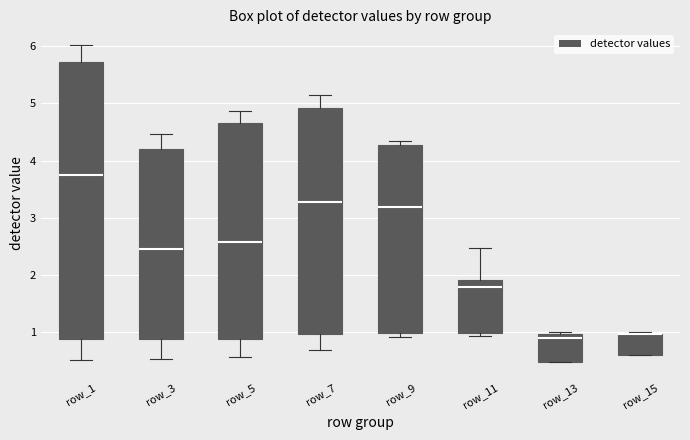

Where is the lower edge of the box for row_13 on the y-axis? The values are not printed on the chart, so give them approximately, as read against the axis.

0.5